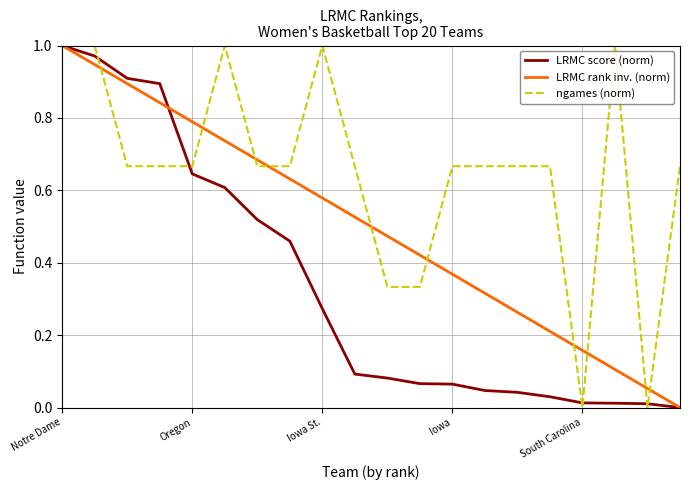

Which series has the largest total across all categories?

ngames (norm)